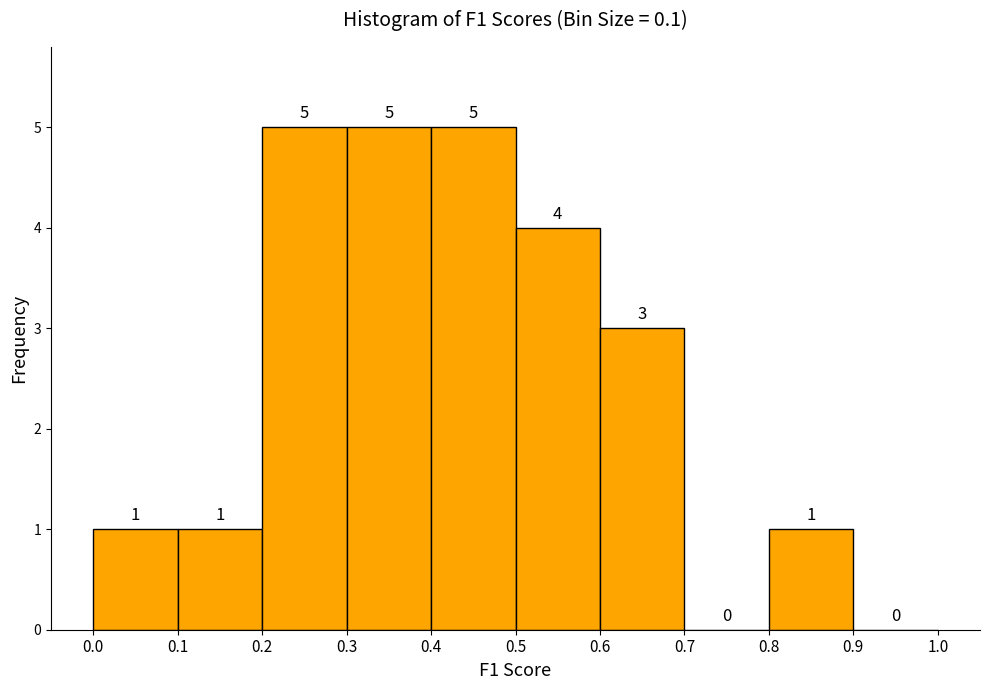

What is the height of the bar covering 0.0 to 0.1 on the x-axis?

1